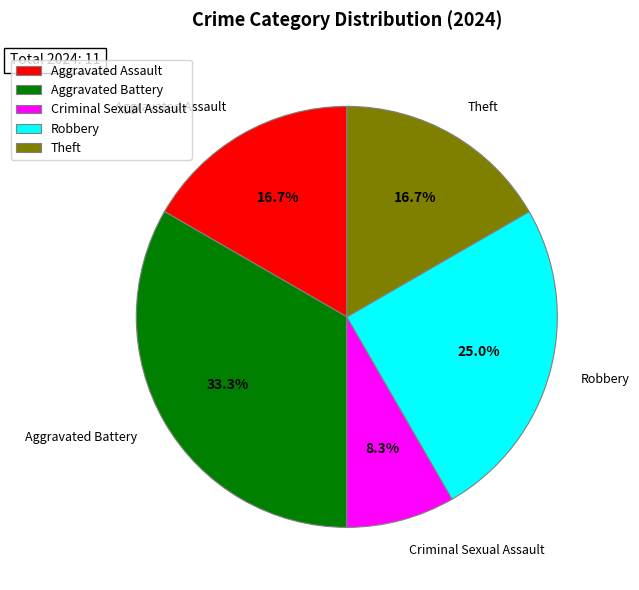

Does Aggravated Assault represent more than half of the total?

No